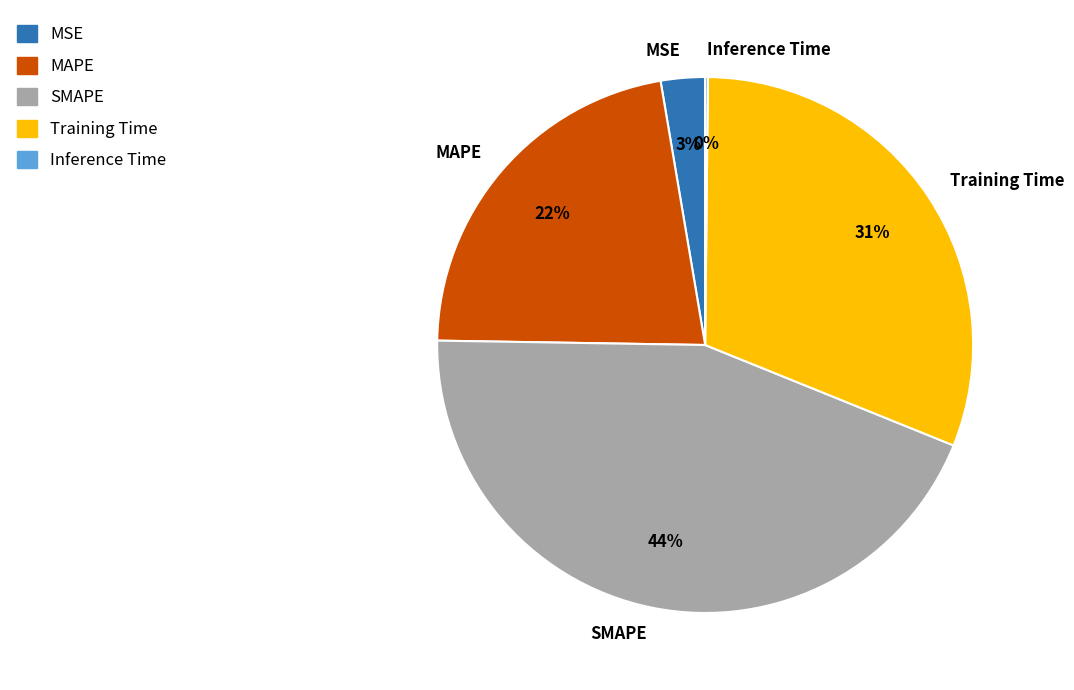

Is the sum of MAPE and SMAPE greater than half?

Yes